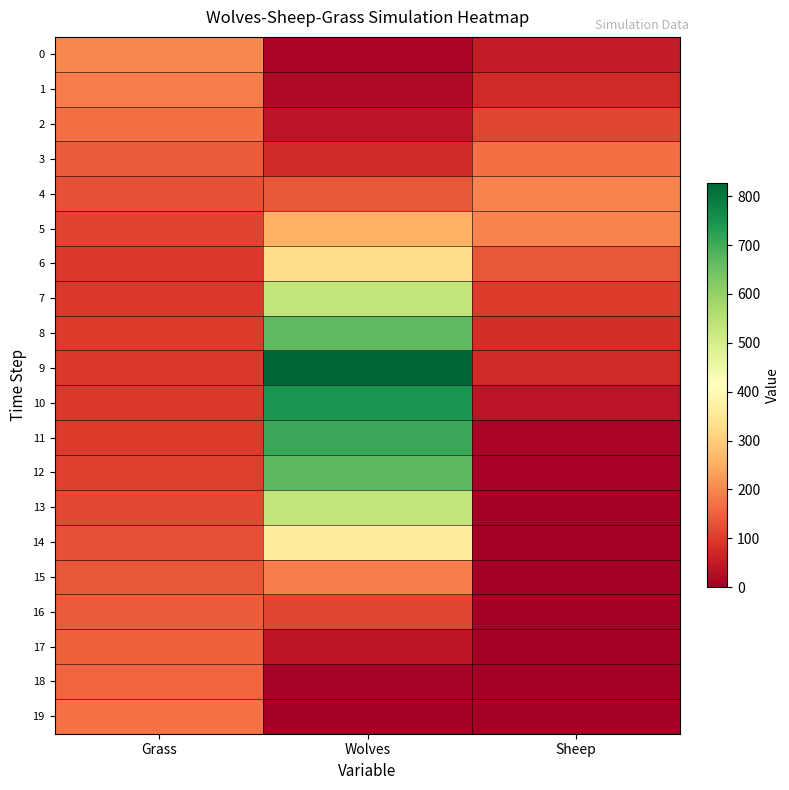

At which category is the sum across all series the highest?

Wolves